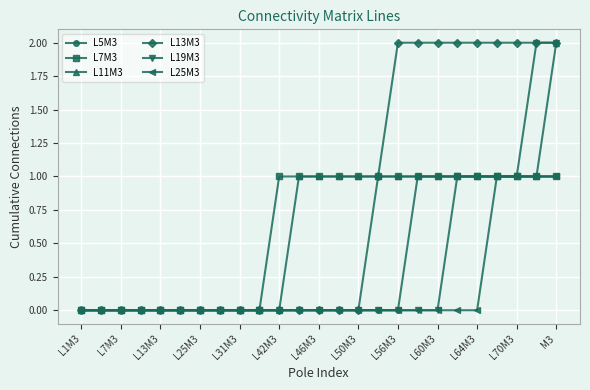

Which series has the largest total across all categories?

L13M3